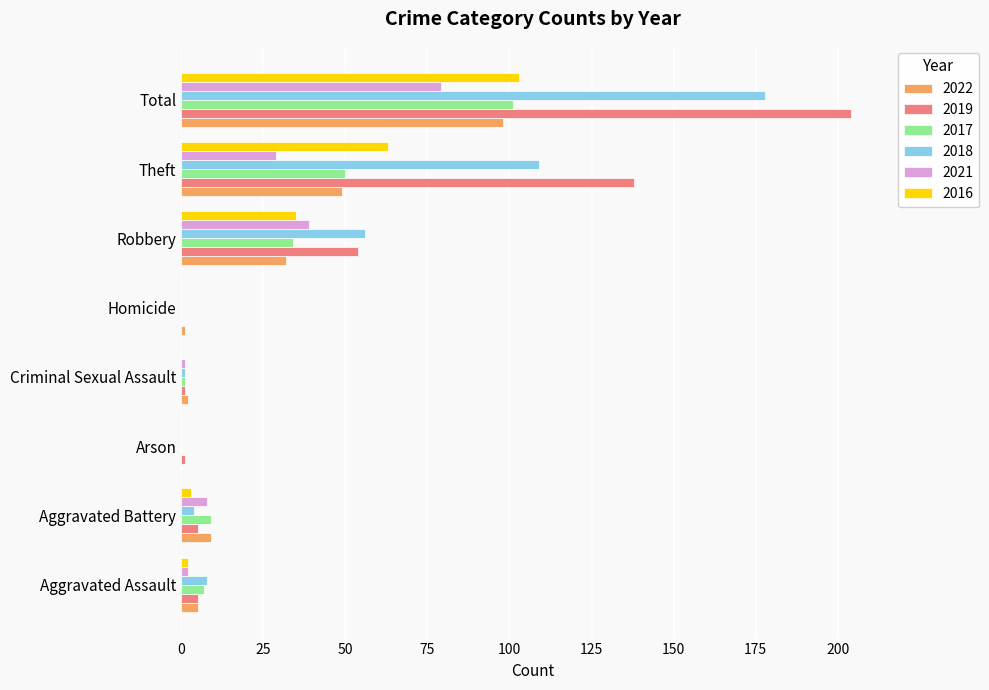

Is the value of 2017 at Total greater than the value of 2022 at Aggravated Assault?

Yes